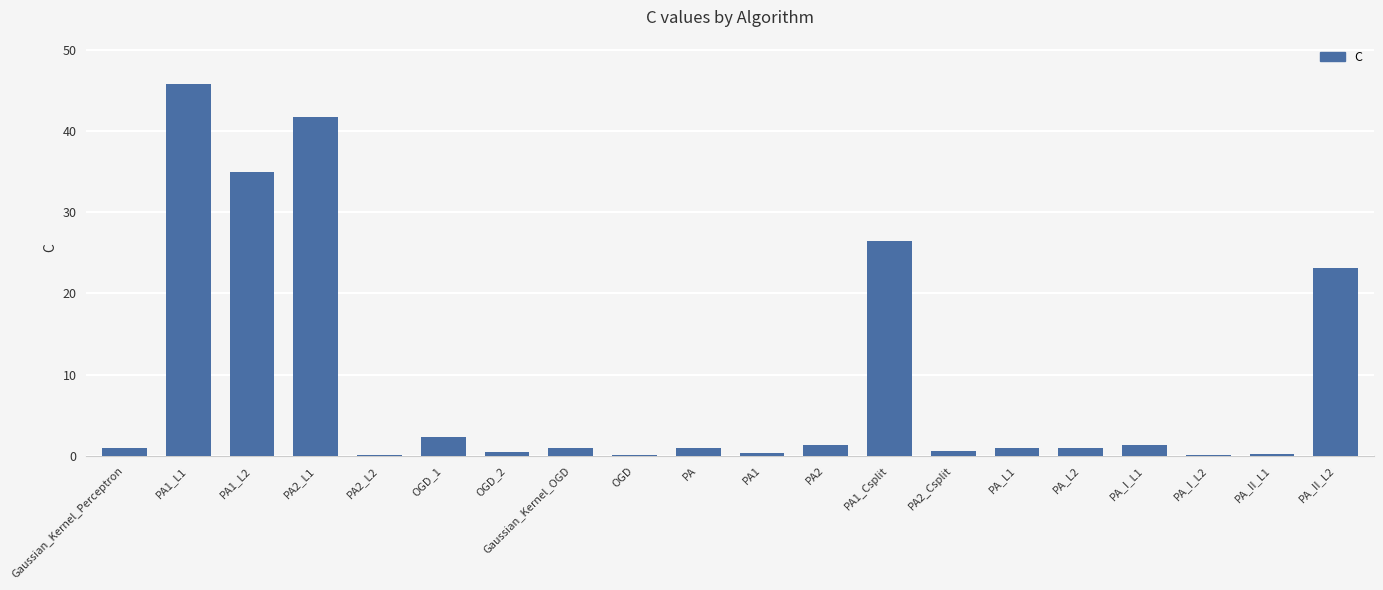

How many series are shown in this chart?

1